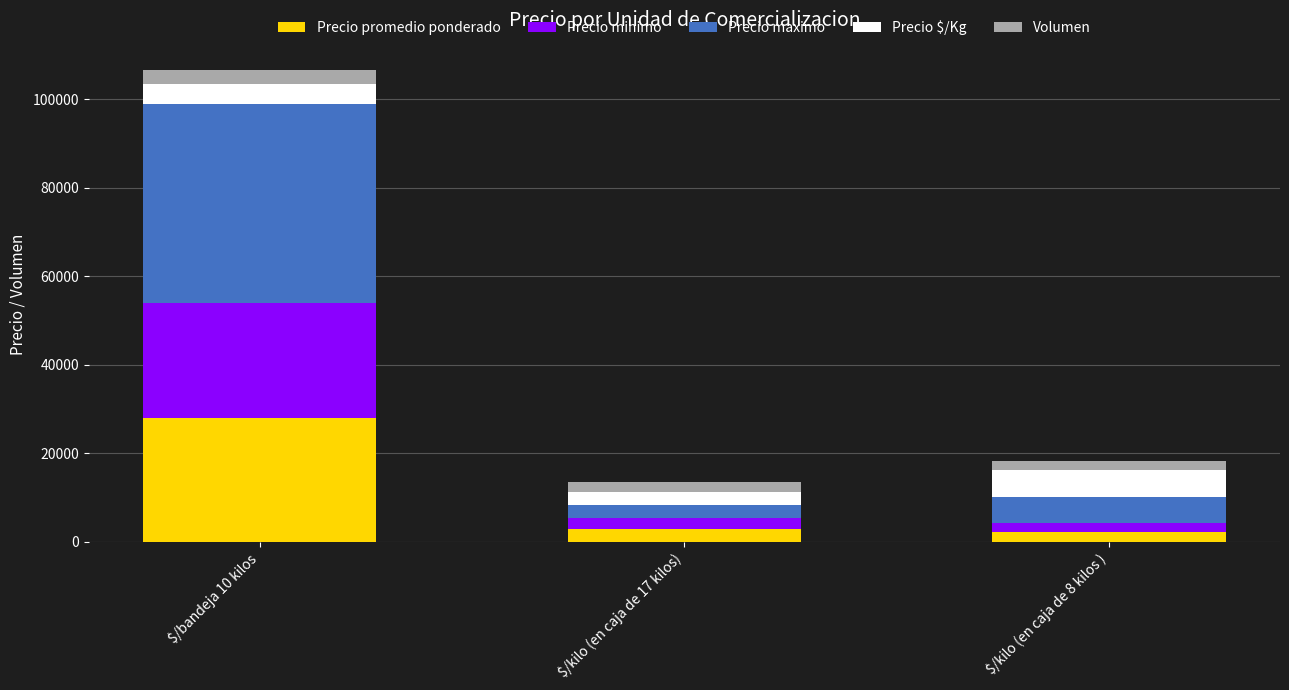

Are the bars grouped side by side (vs. stacked)?

No